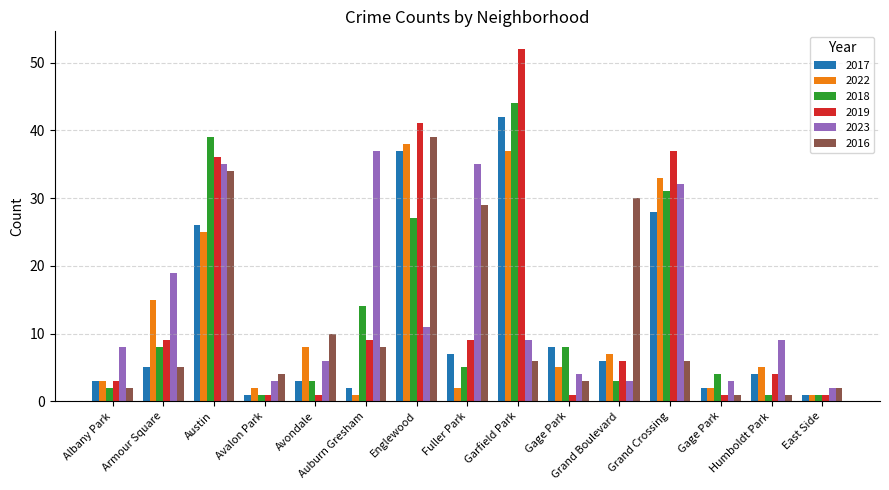

What is the average value of the 2018 series?

13